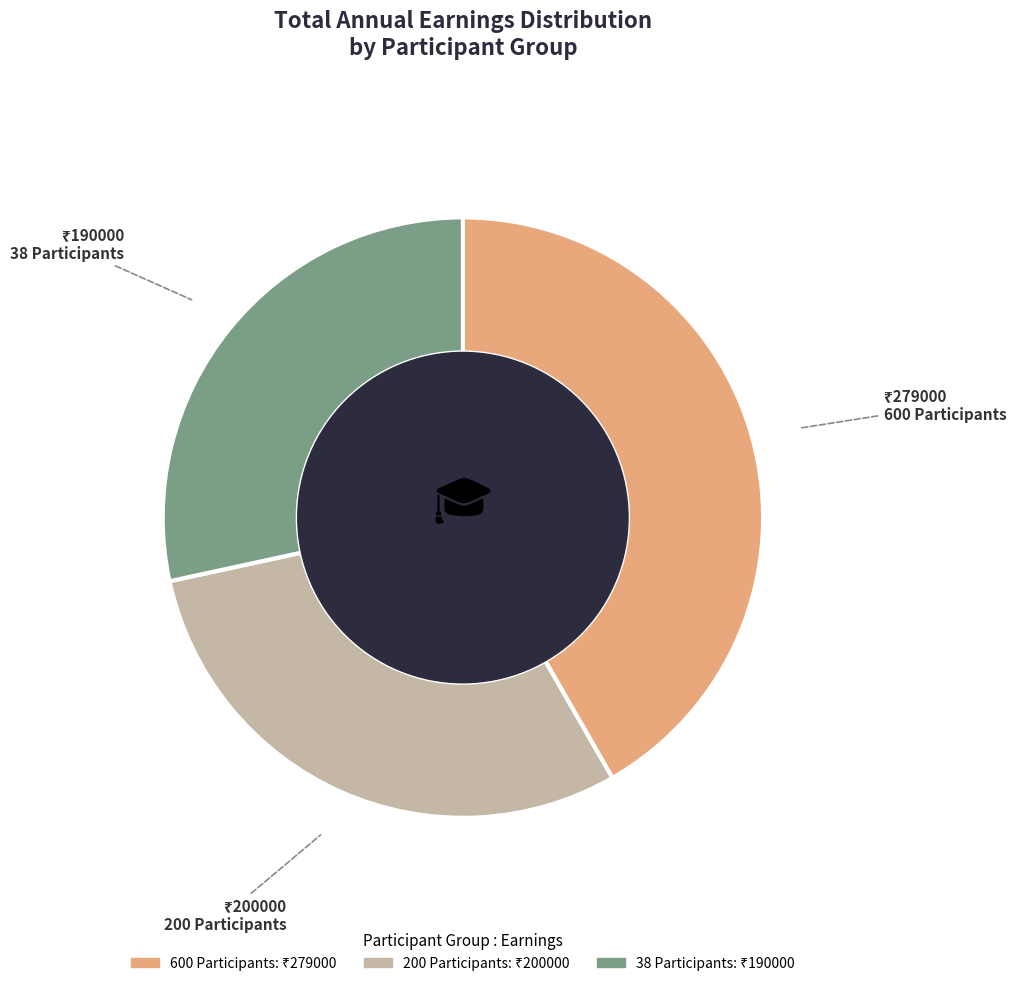

Is there a majority slice in this chart?

No